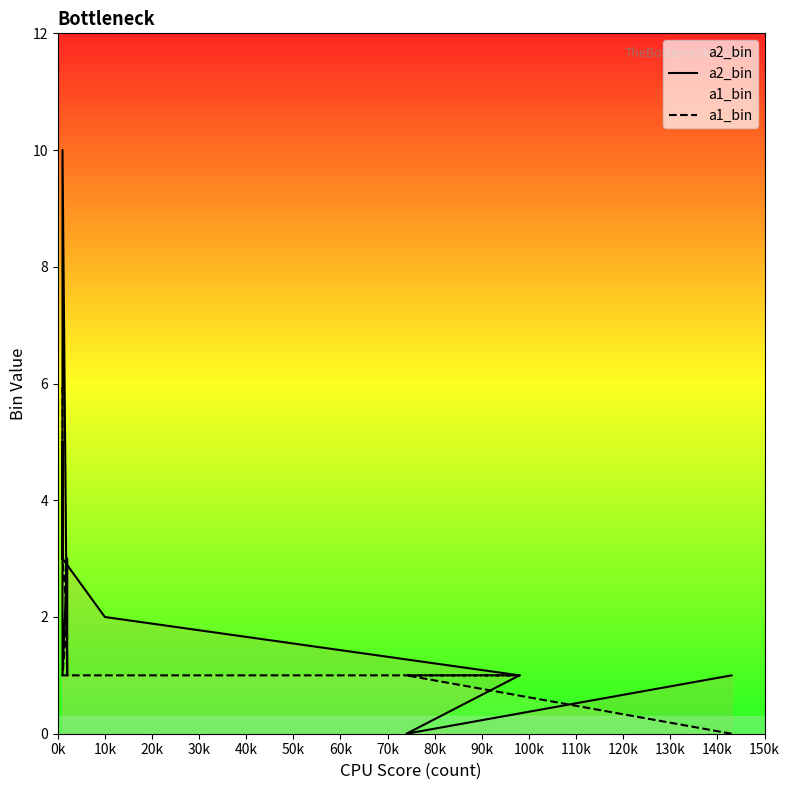

Does the chart have visible grid lines?

No